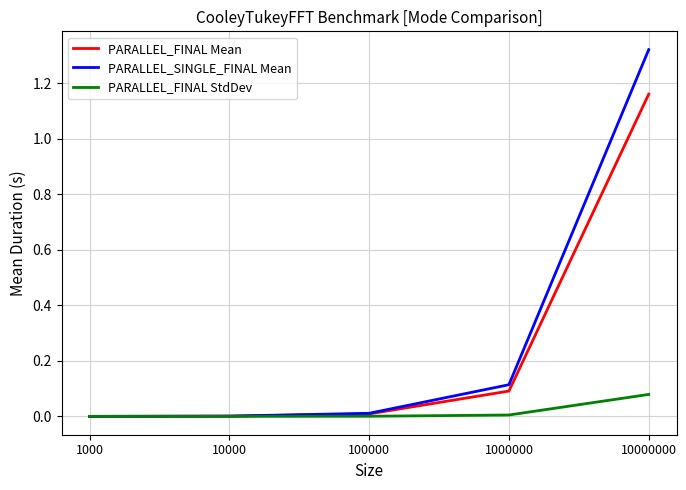

At how many categories does at least one series exceed 1?

1